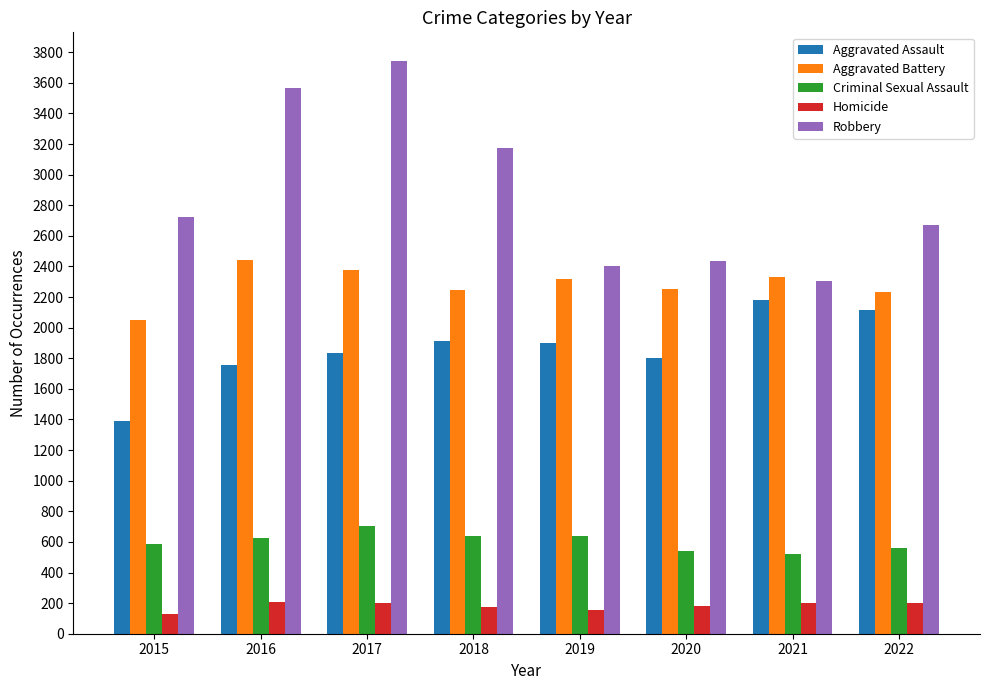

What is the sum of the Robbery values at 2018 and 2017?

6917